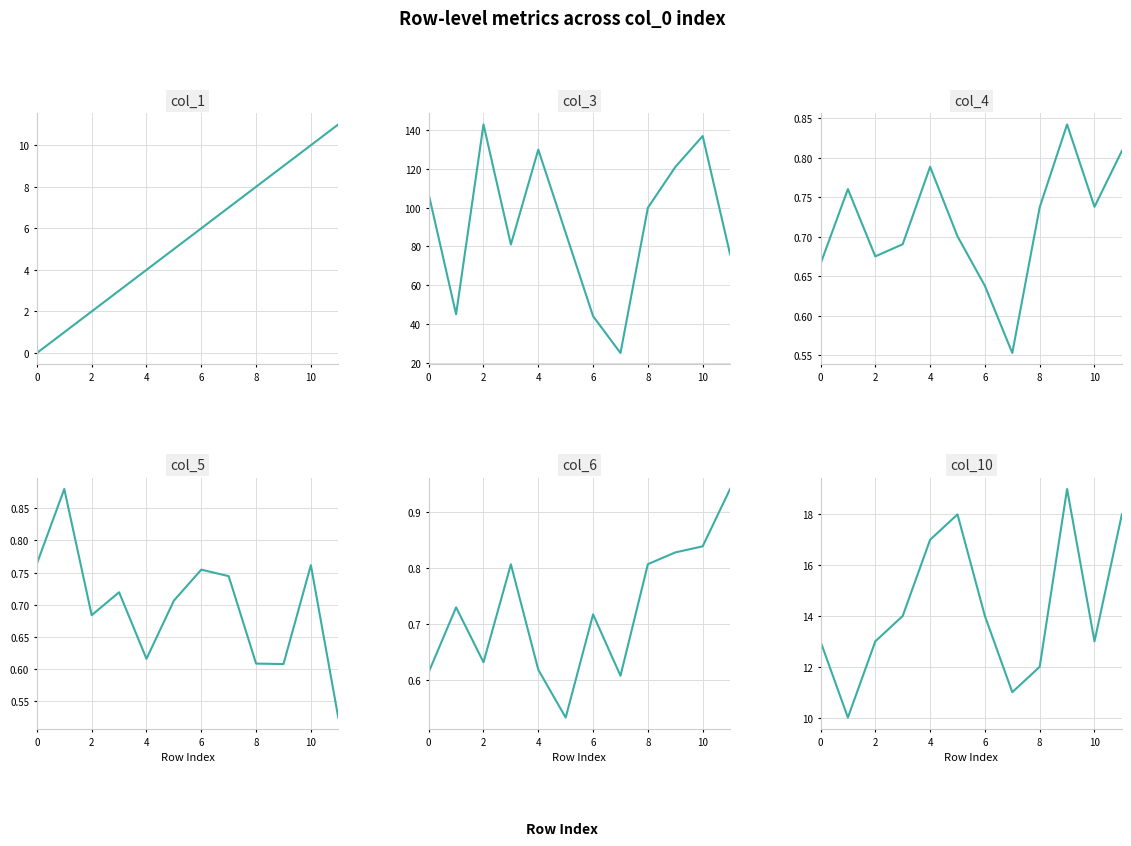

Between 6 and 10, which series saw the biggest shift?

col_3